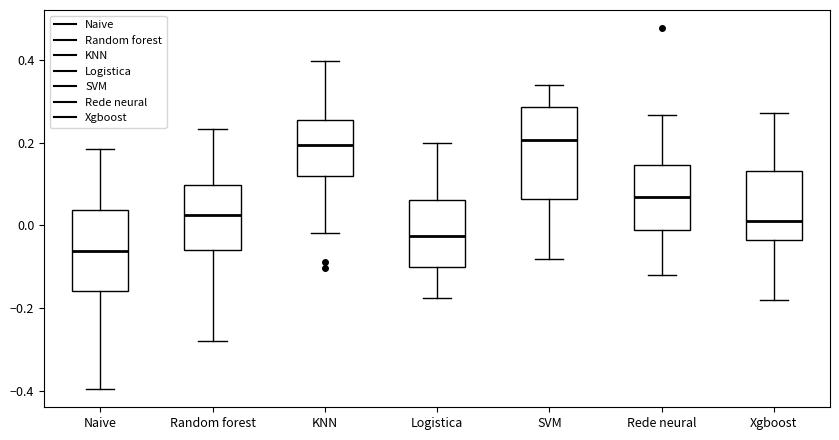

Reading left to right, transcribe this box plot: for each box, give where its median line is, the range the box spans, and where its two whiskers end, as read against the y-axis. The values are not printed on the chart, so give them approximately, as read against the axis.

Naive: median -0.06, box -0.16 to 0.04, whiskers -0.40 to 0.18
Random forest: median 0.02, box -0.06 to 0.10, whiskers -0.28 to 0.24
KNN: median 0.20, box 0.12 to 0.26, whiskers -0.02 to 0.40
Logistica: median -0.02, box -0.10 to 0.06, whiskers -0.18 to 0.20
SVM: median 0.20, box 0.06 to 0.28, whiskers -0.08 to 0.34
Rede neural: median 0.06, box -0.02 to 0.14, whiskers -0.12 to 0.26
Xgboost: median 0.00, box -0.04 to 0.14, whiskers -0.18 to 0.28